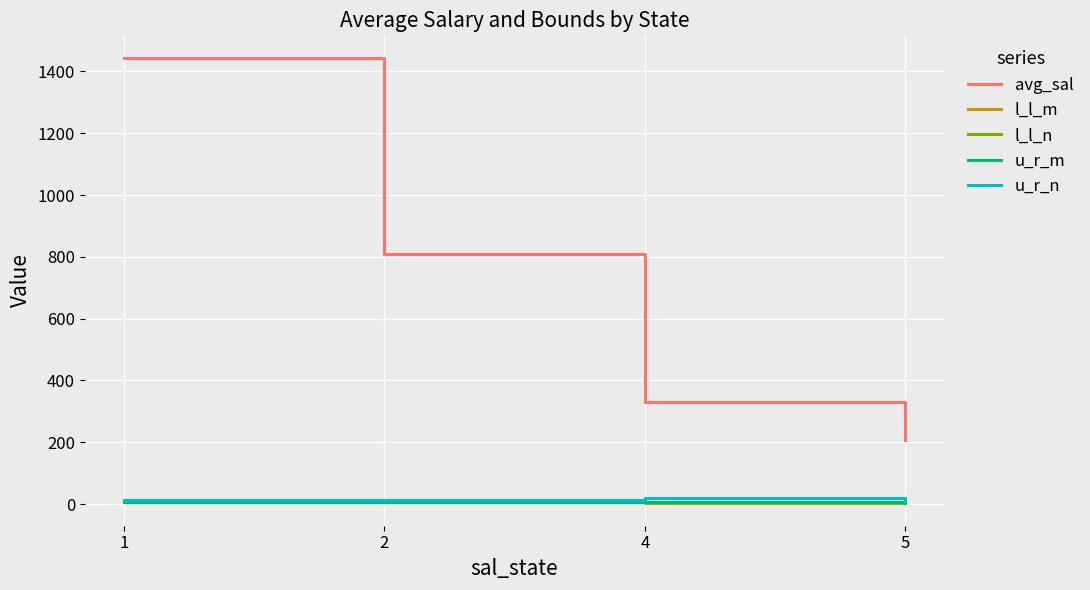

List the labels in order of avg_sal value, smallest first.

5, 4, 2, 1